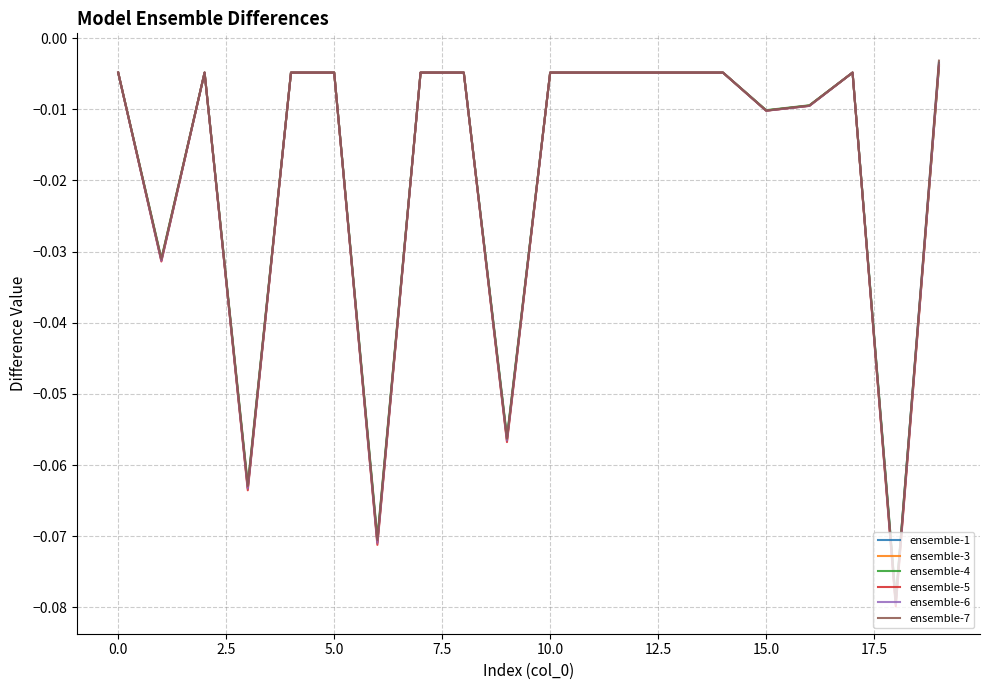

What are all the series names shown in the legend?

ensemble-1, ensemble-3, ensemble-4, ensemble-5, ensemble-6, ensemble-7